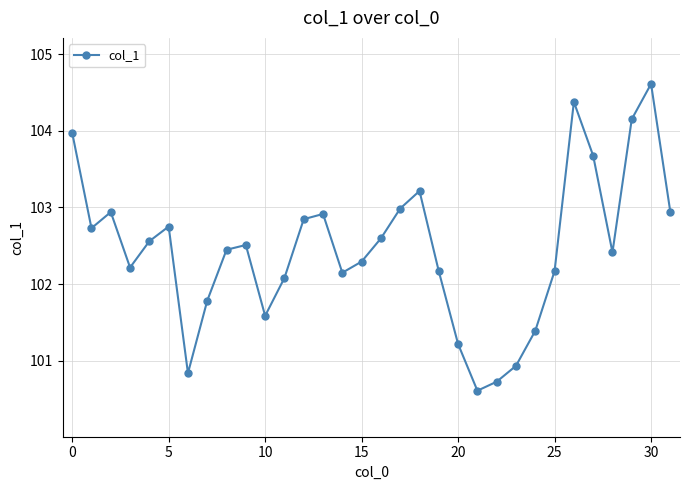

How many values are below 102?

8